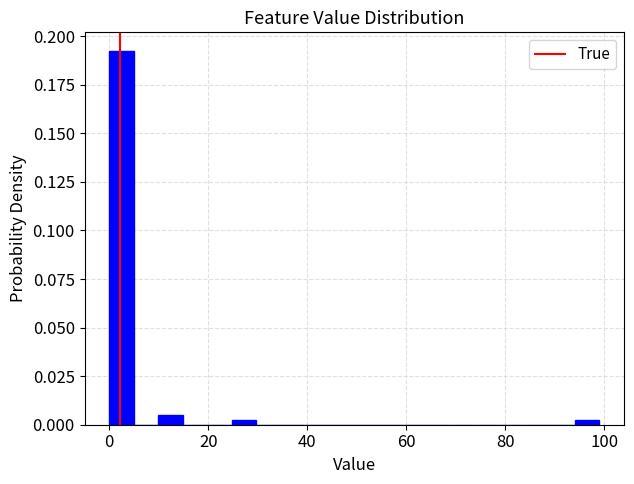

Read against the x-axis, roughly where is the centre of the tallest bar?

2